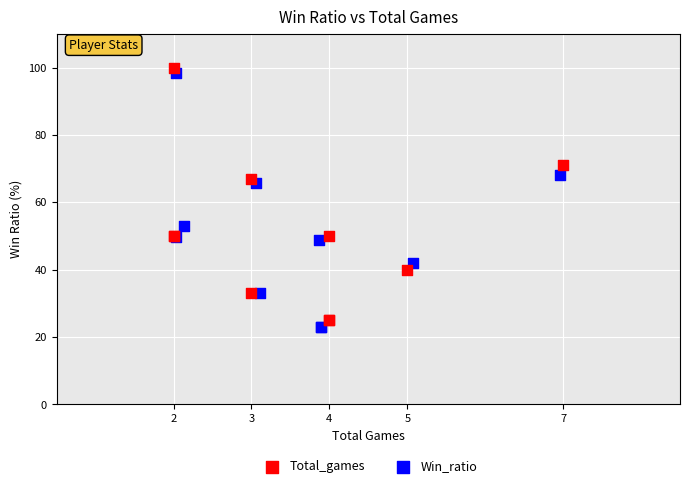

Which series contains the highest Y value?

Total_games